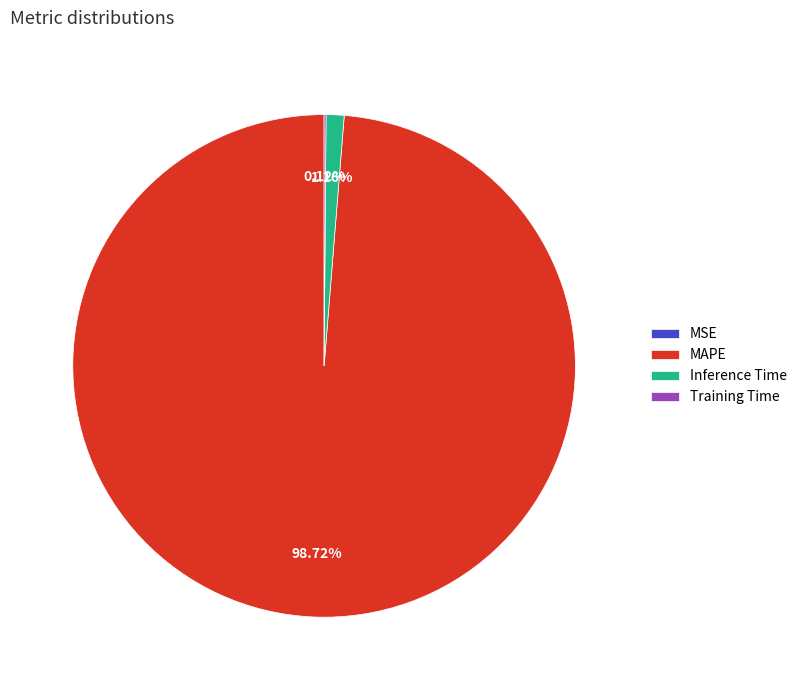

Do Inference Time and MAPE together represent more than half of the pie?

Yes